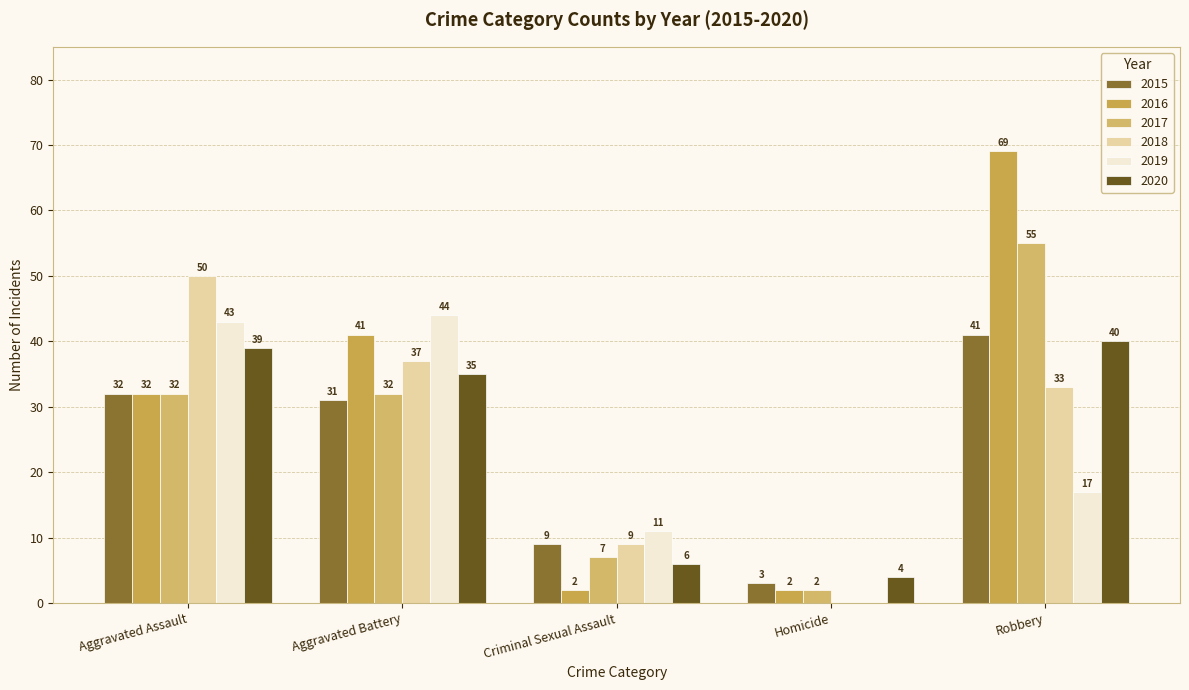

Which series changed the most between Homicide and Robbery?

2016